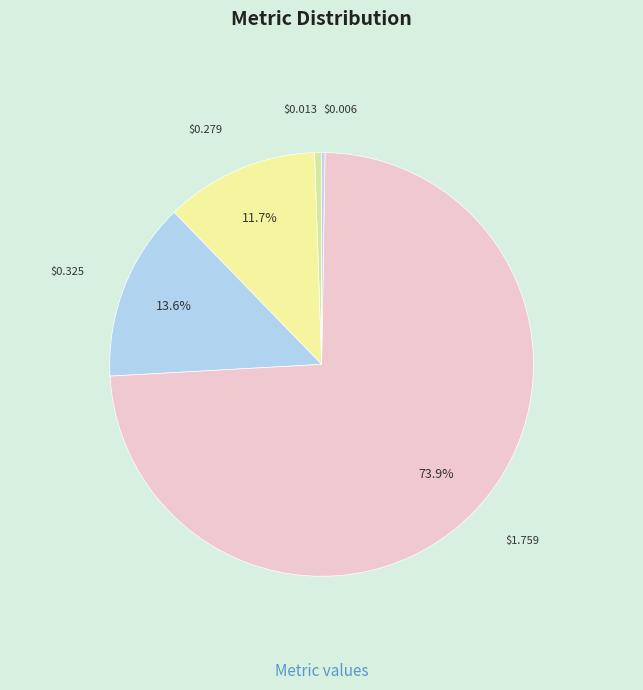

Count the number of slices in the pie.

5